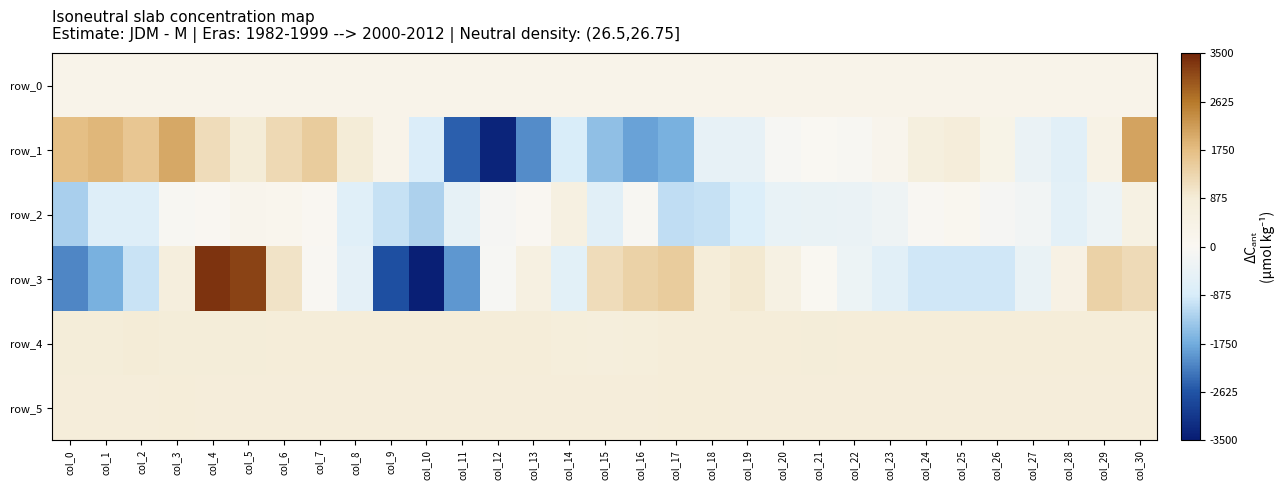

Reading left to right, what are all the values shown in this chart?

row_0: 287.0	287.0	287.0	287.1	287.2	287.2	287.2	287.3	287.4	287.4	287.4	287.5	287.6	287.6	287.6	287.7	287.8	287.8	287.9	287.9	288.0	288.0	288.0	288.1	288.2	288.2	288.3	288.3	288.4	288.4	288.4
row_1: 1731.0	1858.0	1606.0	2028.0	1199.0	887.0	1244.0	1477.0	897.0	300.0	-795.0	-2494.0	-3362.0	-2053.0	-875.0	-1503.0	-1841.0	-1677.0	-471.0	-471.0	-109.0	-3.0	-64.0	195.0	657.0	819.0	378.0	-408.0	-633.0	431.0	2081.0
row_2: -1271.0	-734.0	-737.0	-62.0	32.0	197.0	140.0	30.0	-665.0	-1018.0	-1237.0	-519.0	-124.0	50.0	575.0	-649.0	-68.0	-1082.0	-1039.0	-783.0	-449.0	-429.0	-395.0	-289.0	-37.0	102.0	-124.0	-233.0	-580.0	-321.0	502.0
row_3: -2124.0	-1672.0	-990.0	731.0	3356.0	3193.0	1065.0	-30.0	-564.0	-2707.0	-3437.0	-1961.0	-92.0	585.0	-616.0	1198.0	1382.0	1479.0	826.0	950.0	497.0	25.0	-338.0	-646.0	-942.0	-942.0	-943.0	-435.0	467.0	1390.0	1219.0
row_4: 857.0	850.0	875.0	874.0	862.0	848.0	838.0	836.0	835.0	834.0	829.0	837.0	827.0	824.0	779.0	744.0	775.0	824.0	847.0	843.0	847.0	848.0	847.0	847.0	844.0	843.0	843.0	843.0	847.0	840.0	846.0
row_5: 812.0	812.0	813.0	822.0	816.0	815.0	813.0	815.0	807.0	812.0	812.0	809.0	812.0	812.0	818.0	811.0	820.0	821.0	822.0	814.0	815.0	812.0	812.0	811.0	816.0	811.0	813.0	808.0	815.0	810.0	814.0